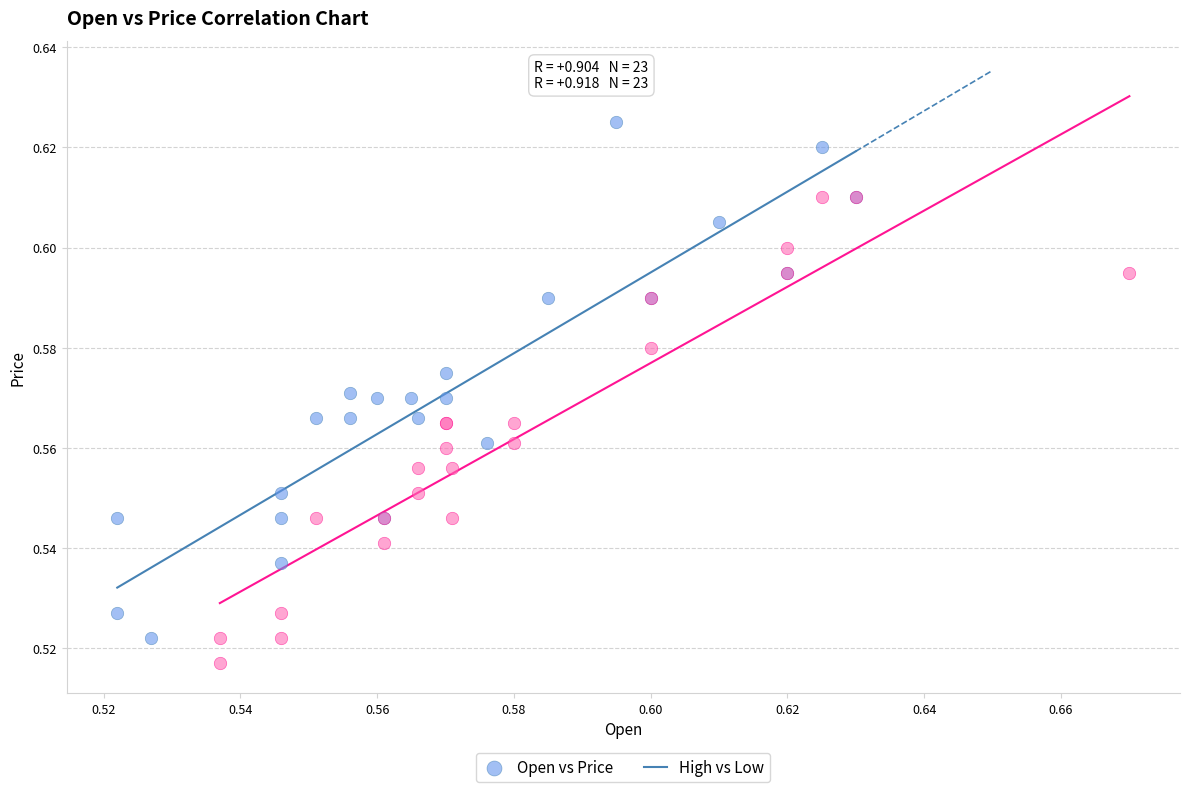

Which series reaches the maximum Y coordinate?

Open vs Price